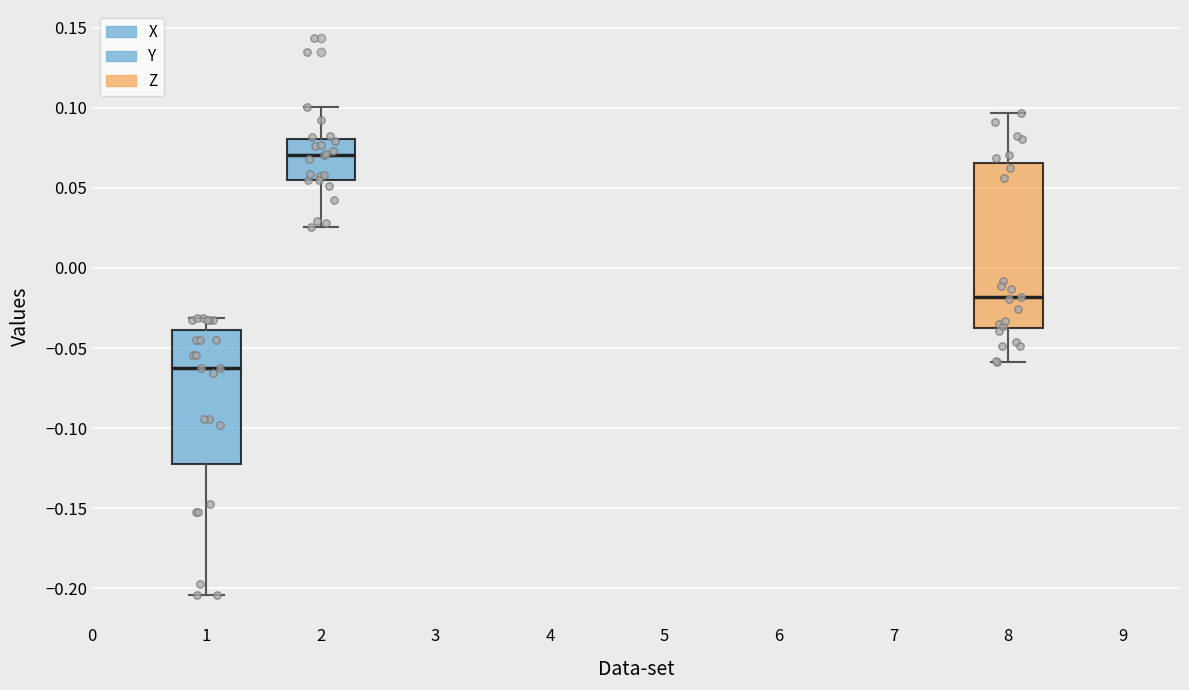

Reading left to right, read every box against the y-axis: the position of its median line, the range the box covers, and the ends of its whiskers. The values are not printed on the chart, so give them approximately, as read against the axis.

1: median -0.065, box -0.125 to -0.040, whiskers -0.205 to -0.030
2: median 0.070, box 0.055 to 0.080, whiskers 0.025 to 0.100
8: median -0.020, box -0.040 to 0.065, whiskers -0.060 to 0.095